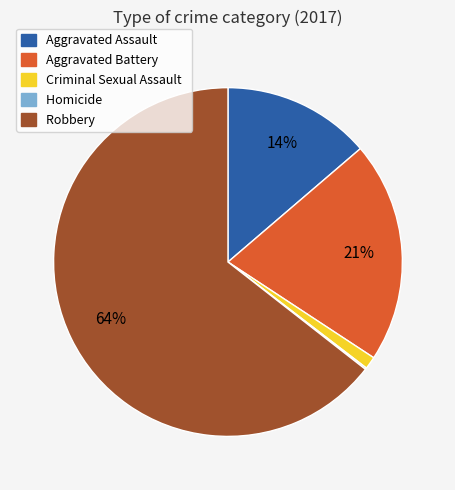

Does Aggravated Battery account for over 50% of the chart?

No